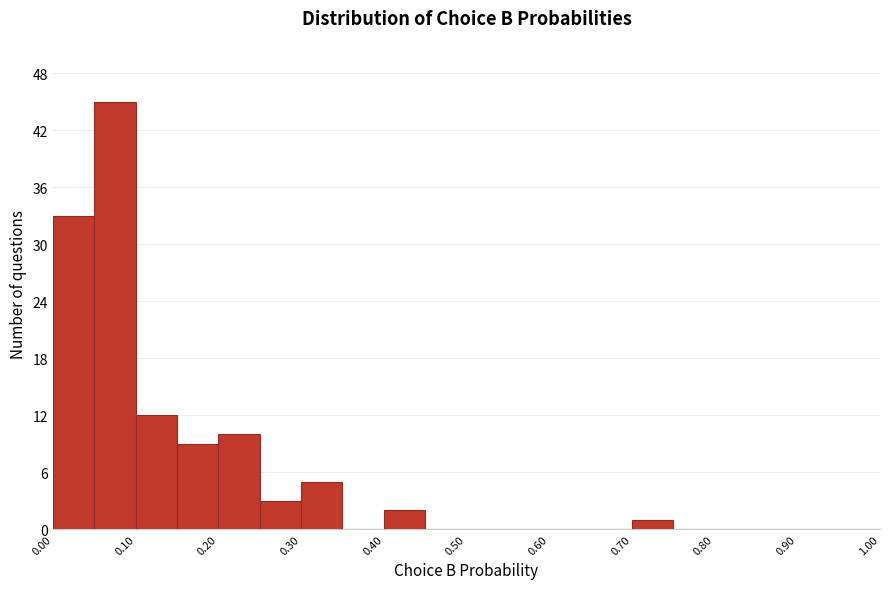

What is the height of the bar covering 0.20 to 0.25 on the x-axis? The values are not printed on the chart, so give them approximately, as read against the axis.

10